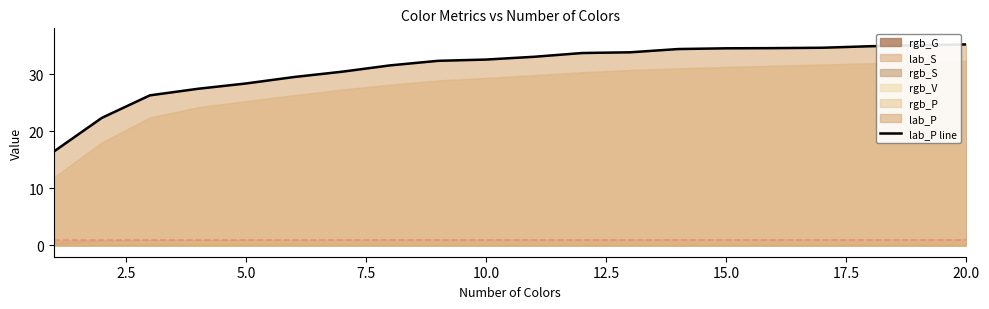

What is the highest value of the lab_P line series?

35.2